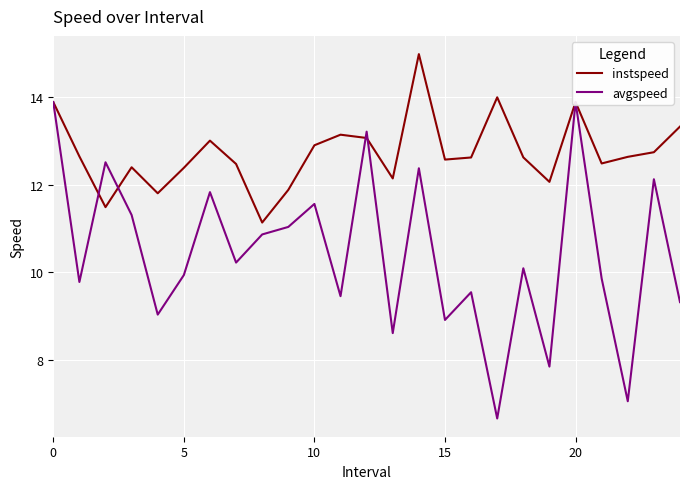

What is the minimum value for avgspeed?

6.7